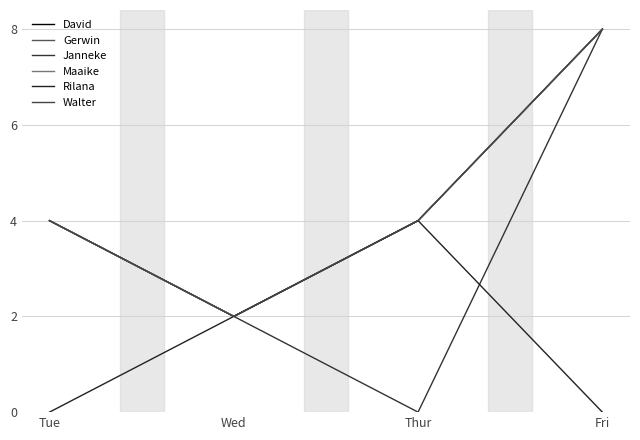

Does the chart have visible grid lines?

Yes